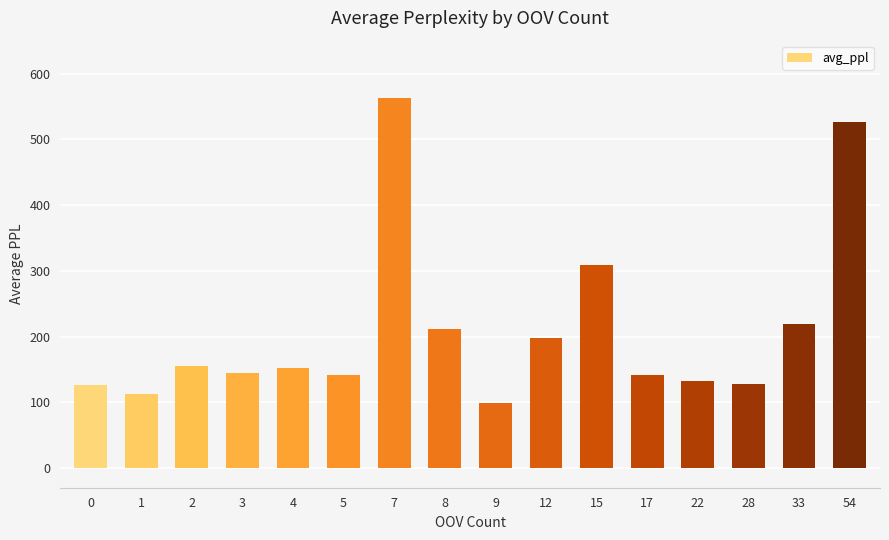

Is it true that the value at 4 is 70.2?

False